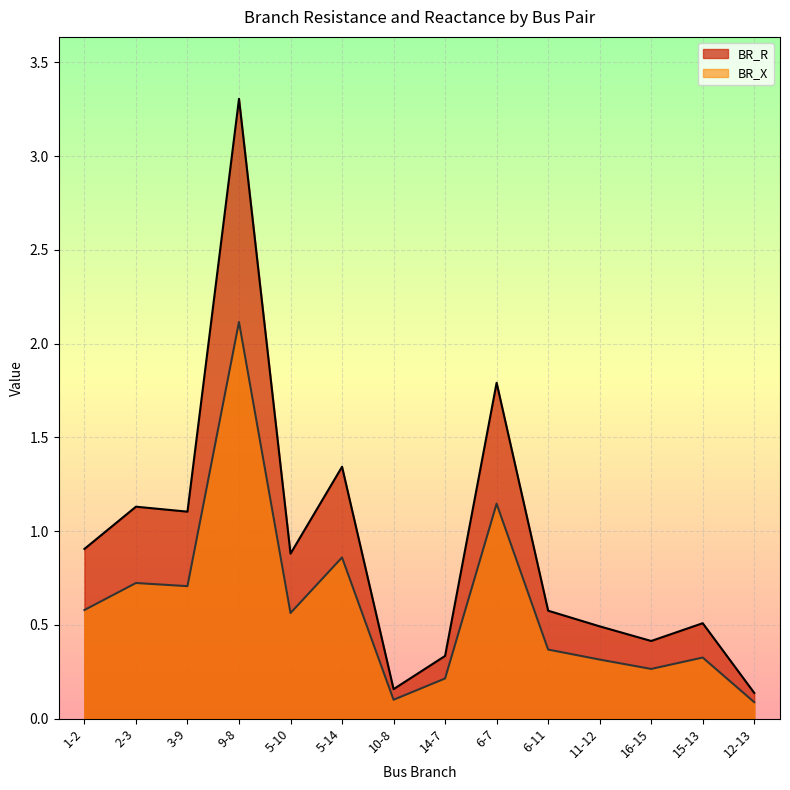

What is the spread (max minus min) of values at 2-3?

0.4